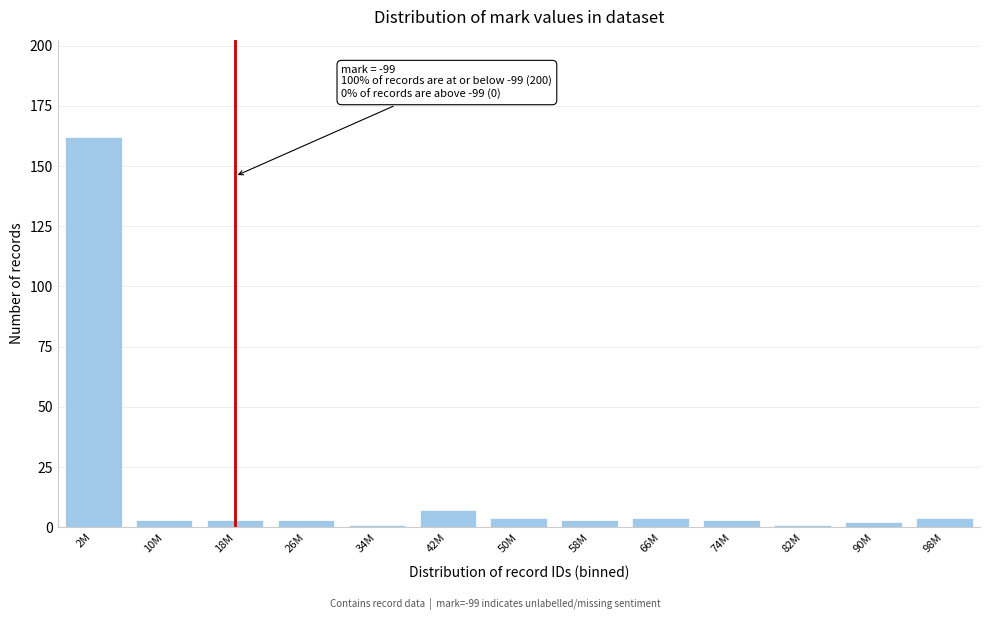

Reading right to left, extract all data points from this chart.

98M=4	90M=2	82M=1	74M=3	66M=4	58M=3	50M=4	42M=7	34M=1	26M=3	18M=3	10M=3	2M=162